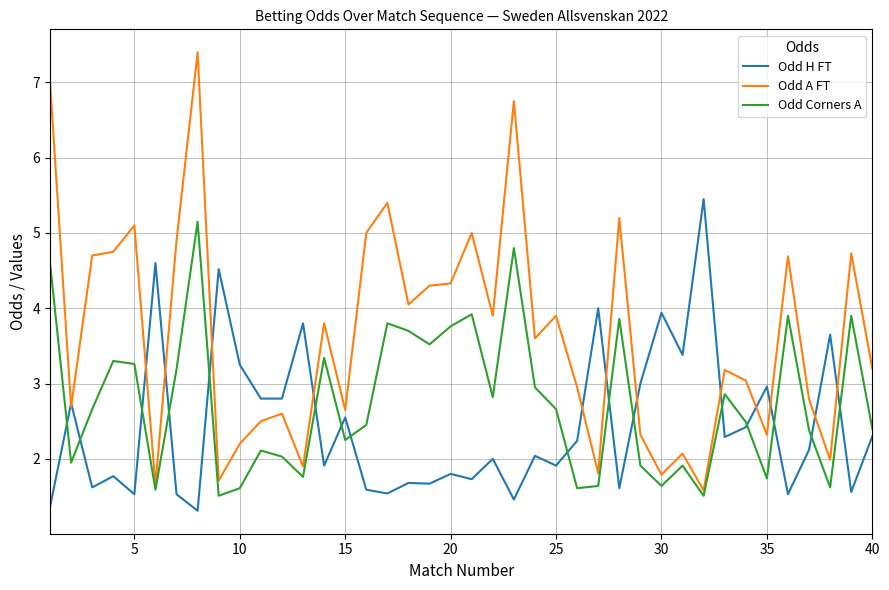

What is the smallest value displayed?

1.3